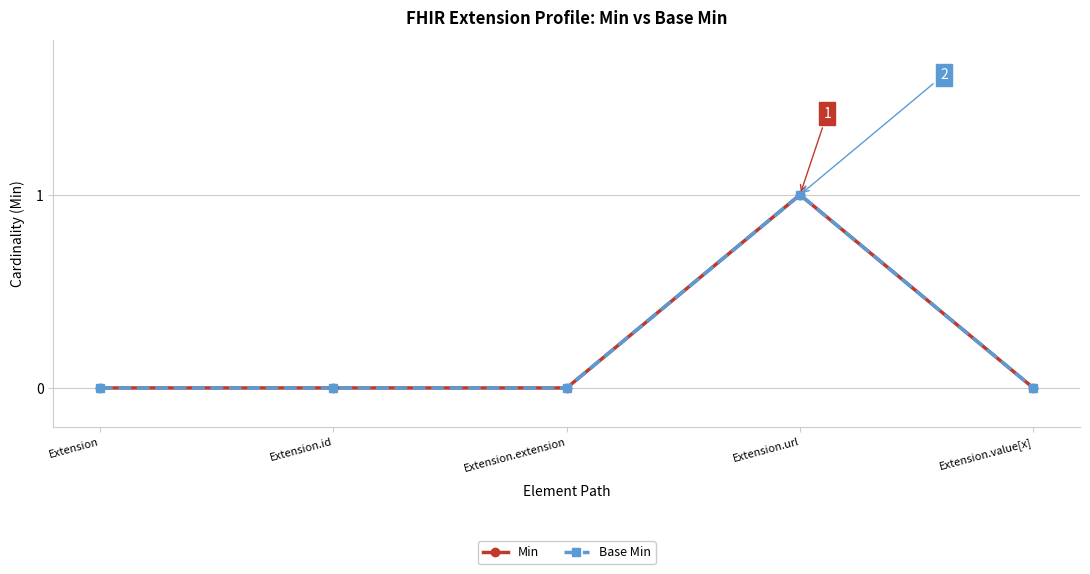

At which category does Min reach its first local peak?

Extension.url